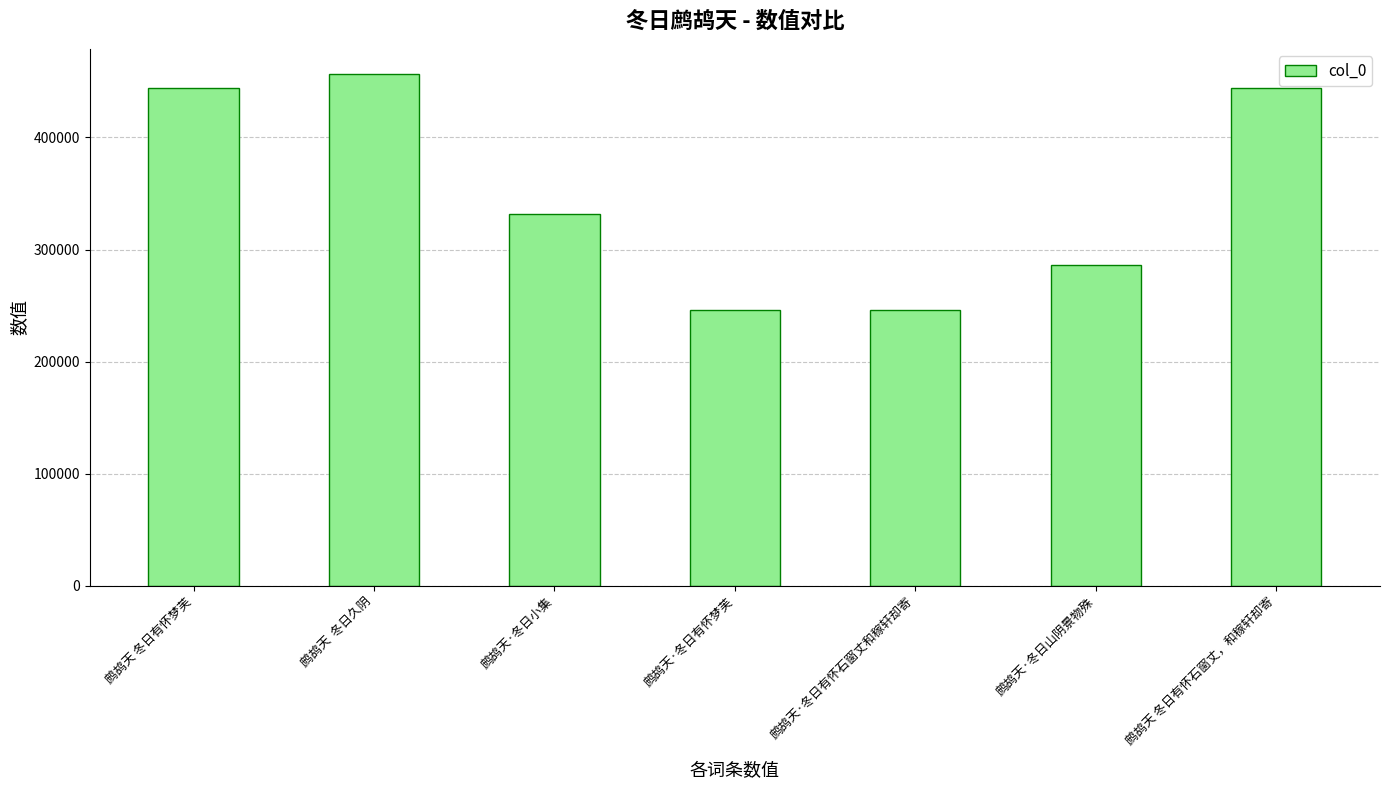

Are the bars grouped side by side (vs. stacked)?

No